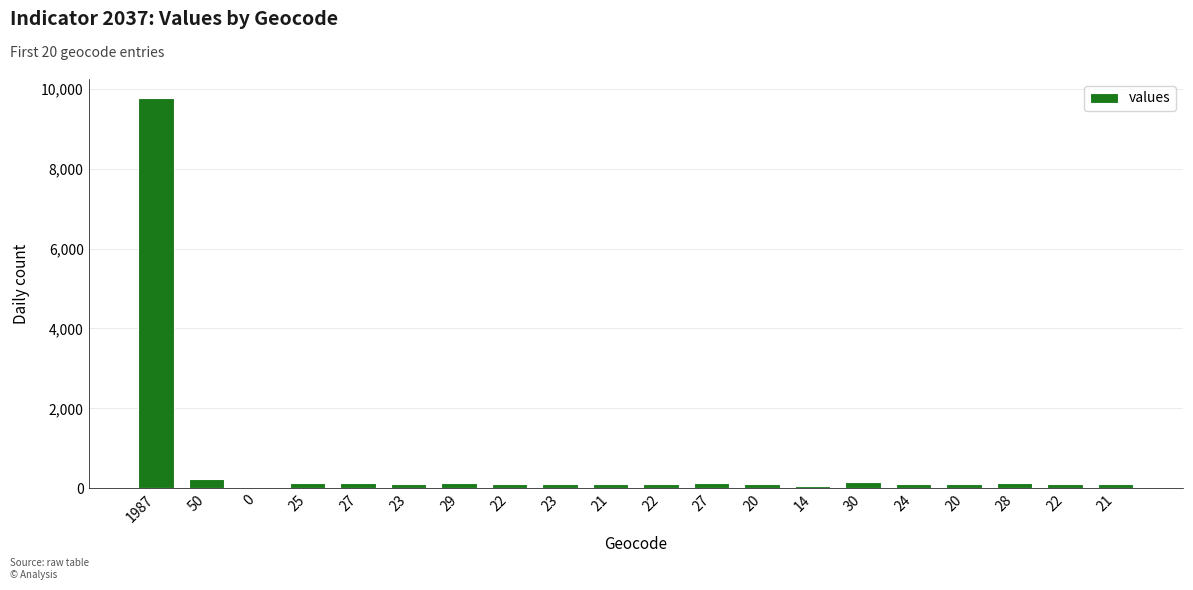

How many series are shown in this chart?

1